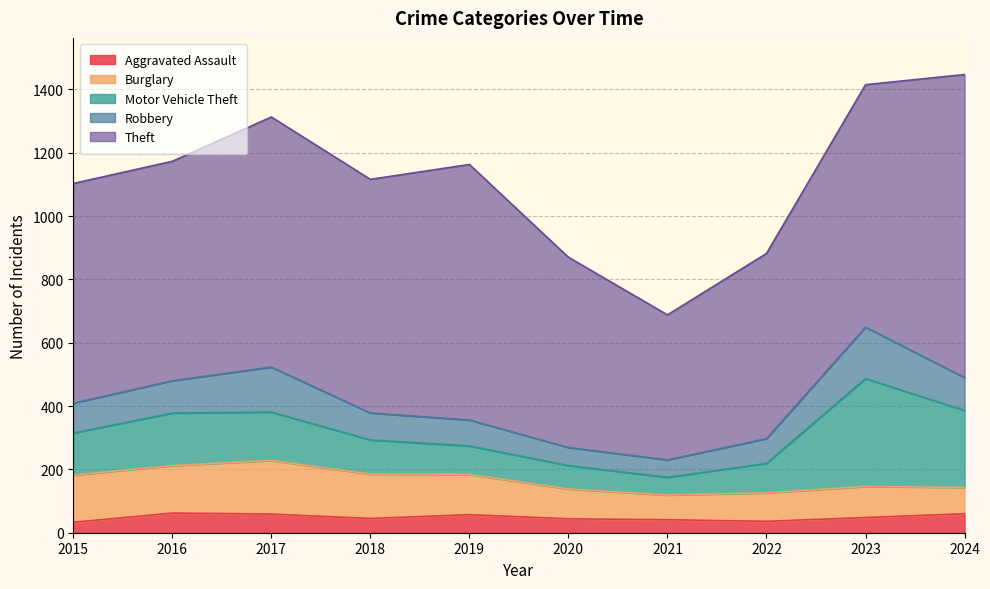

True or false: Burglary and Theft cross at least once.

False